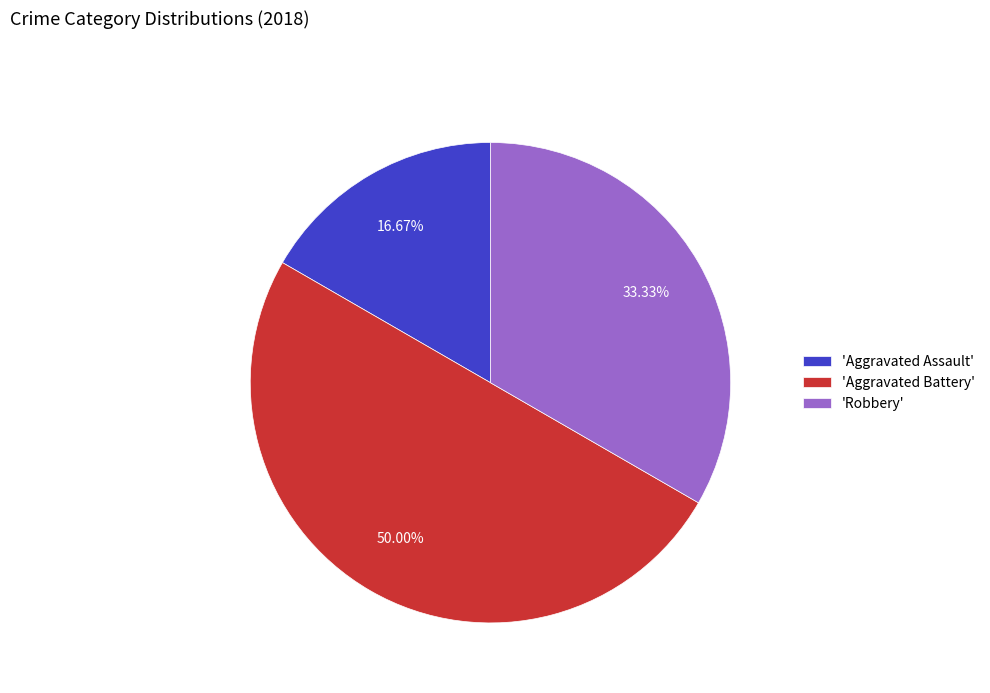

Which slice is the smallest?

'Aggravated Assault'